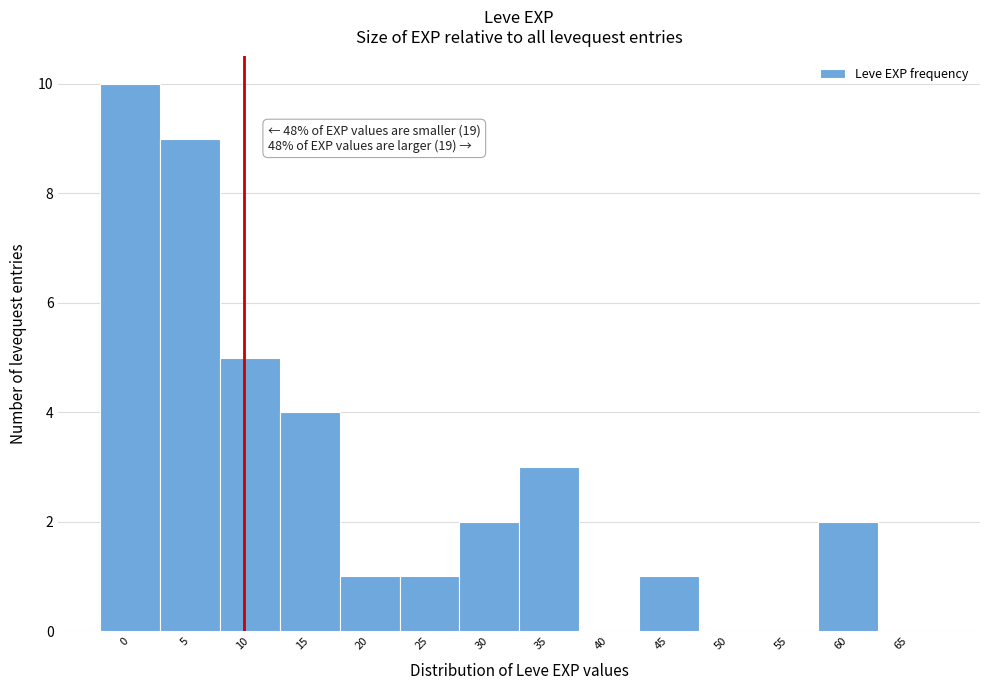

Reading left to right, transcribe all the data shown in this chart.

0=10	5=9	10=5	15=4	20=1	25=1	30=2	35=3	40=0	45=1	50=0	55=0	60=2	65=0